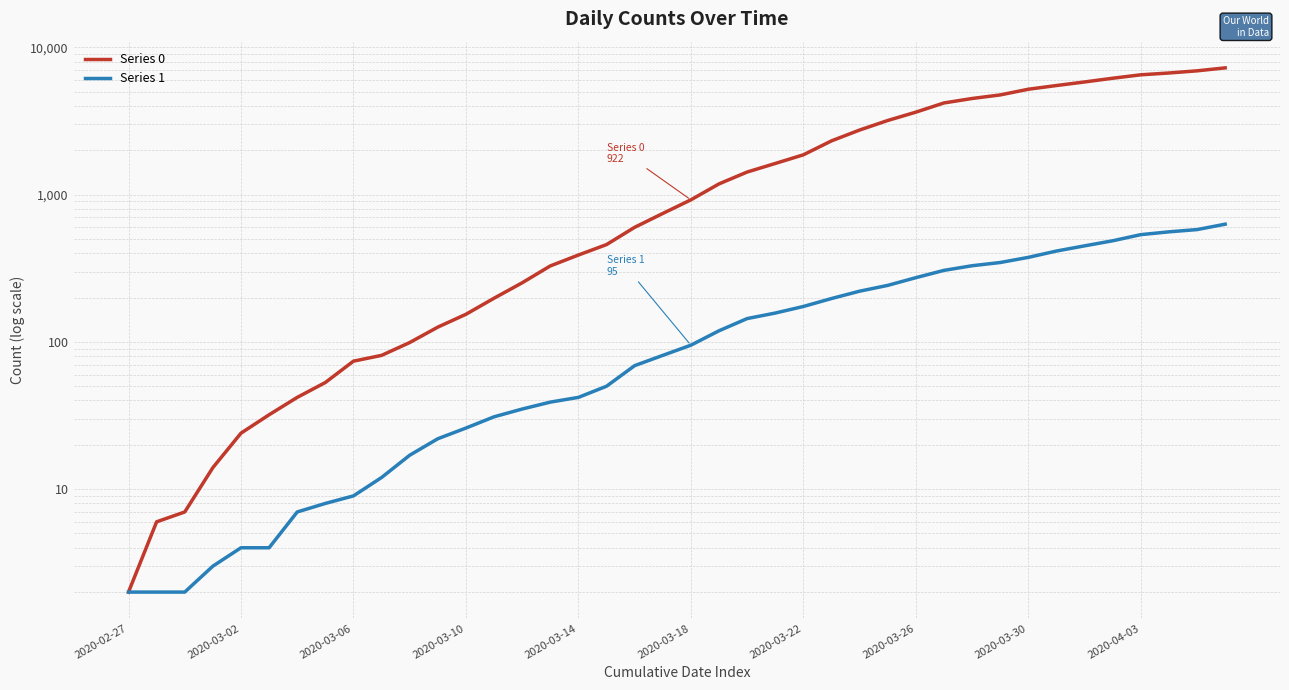

What are all the series names shown in the legend?

Series 0, Series 1